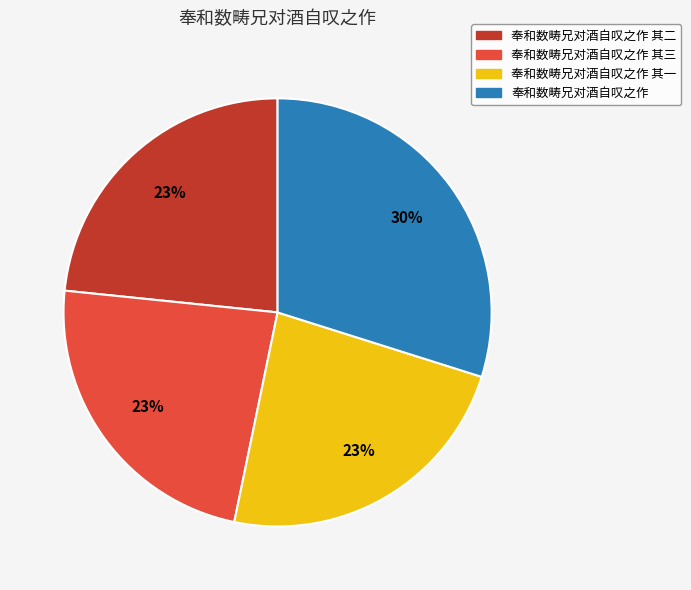

Which category has the biggest portion of the pie?

奉和数畴兄对酒自叹之作